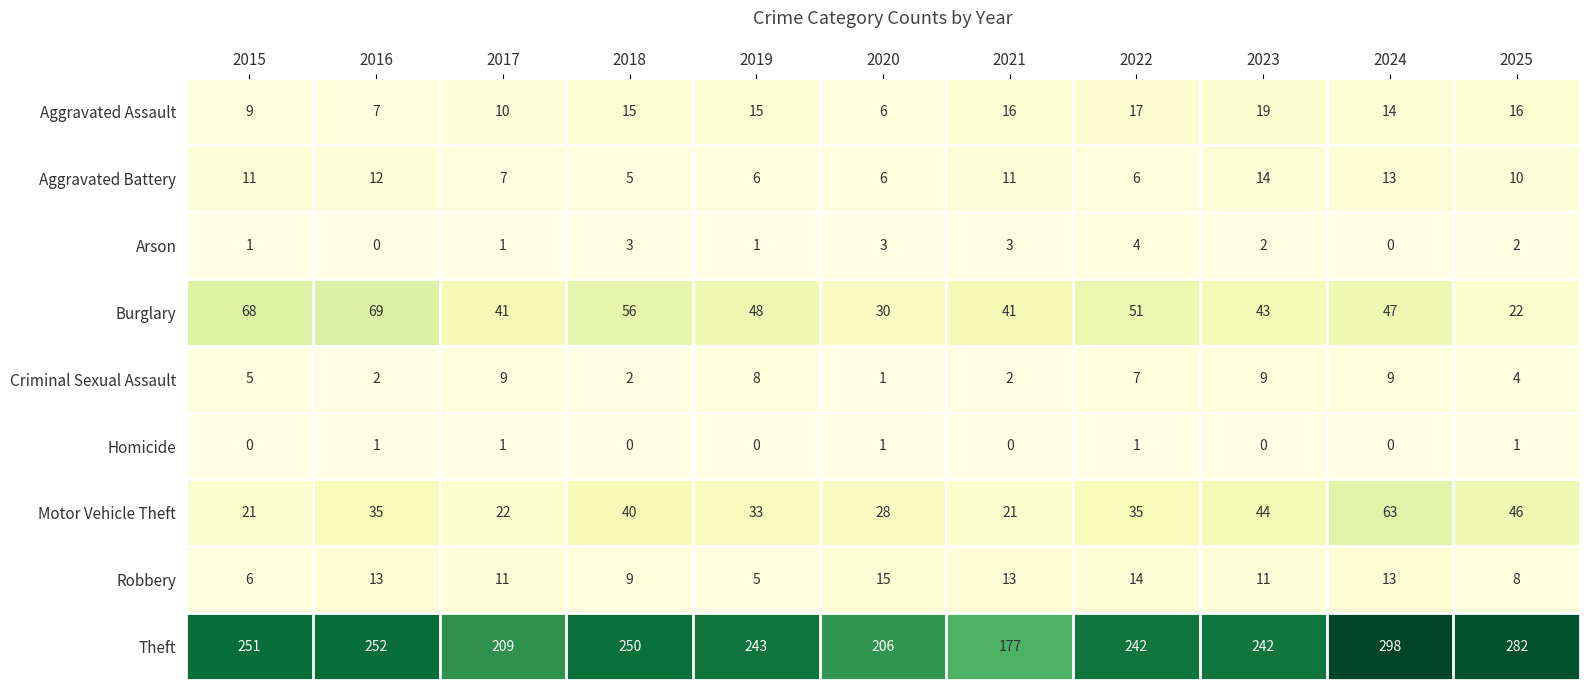

At which category does the chart reach its peak across all series?

2024